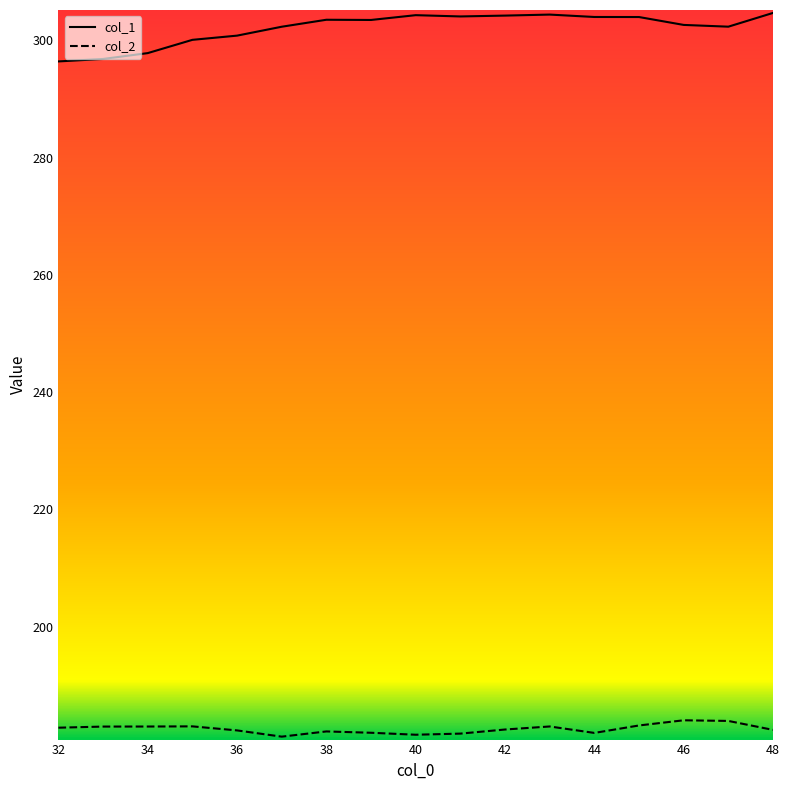

How many values in the col_2 series exceed 182?

12